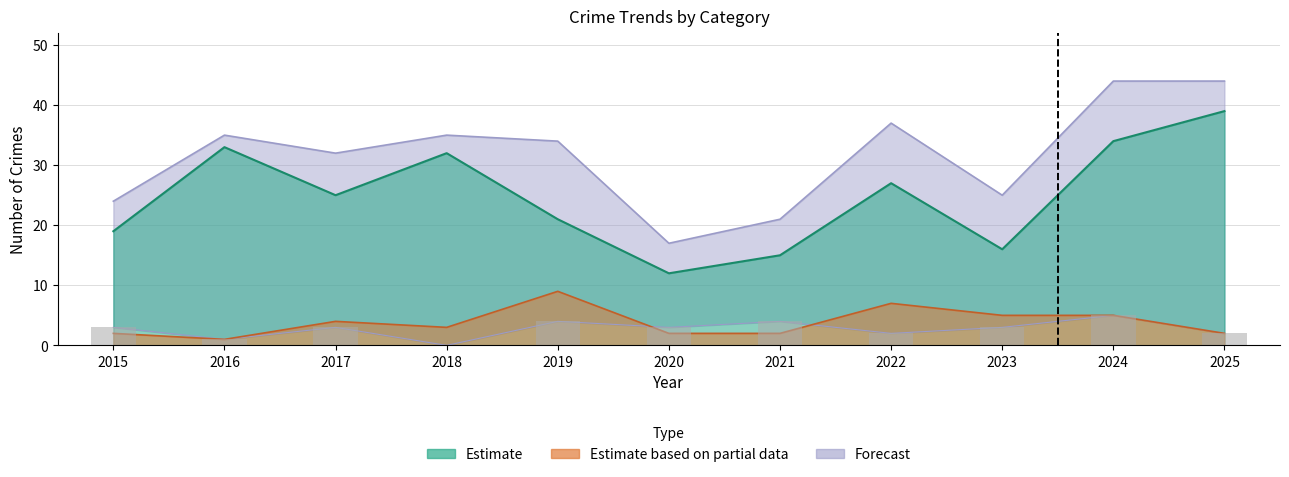

True or false: Aggravated Battery has a value of 3 at 2018.

True